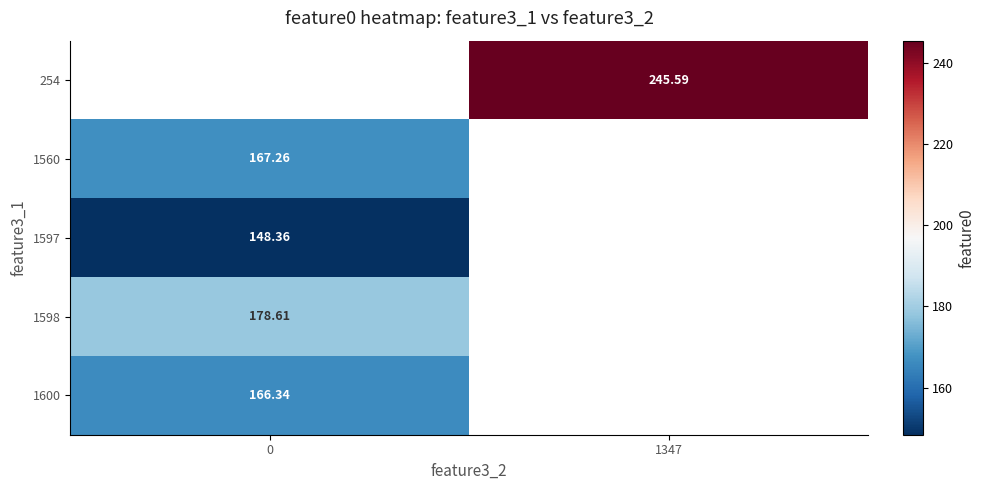

Is the value of 1598 at 0 greater than the value of 254 at 1347?

No